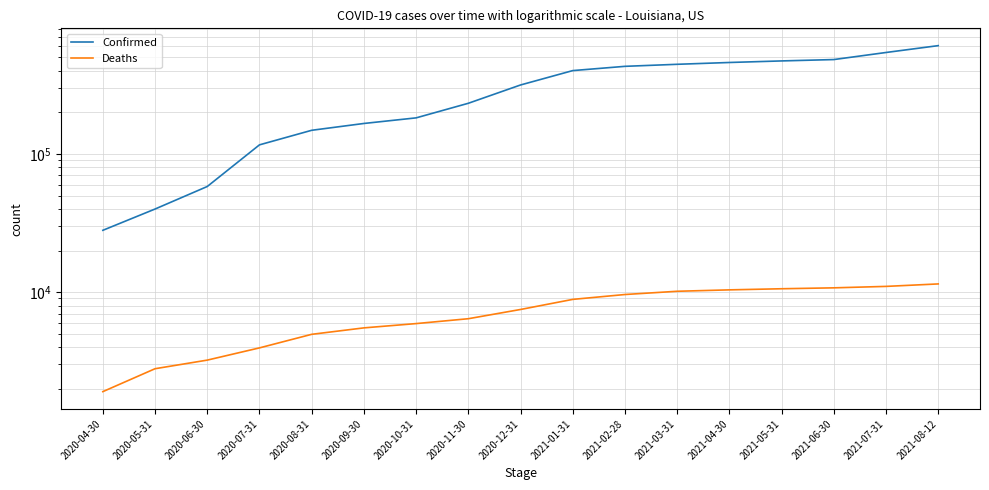

List the series in order of their peak value, highest first.

Confirmed, Deaths